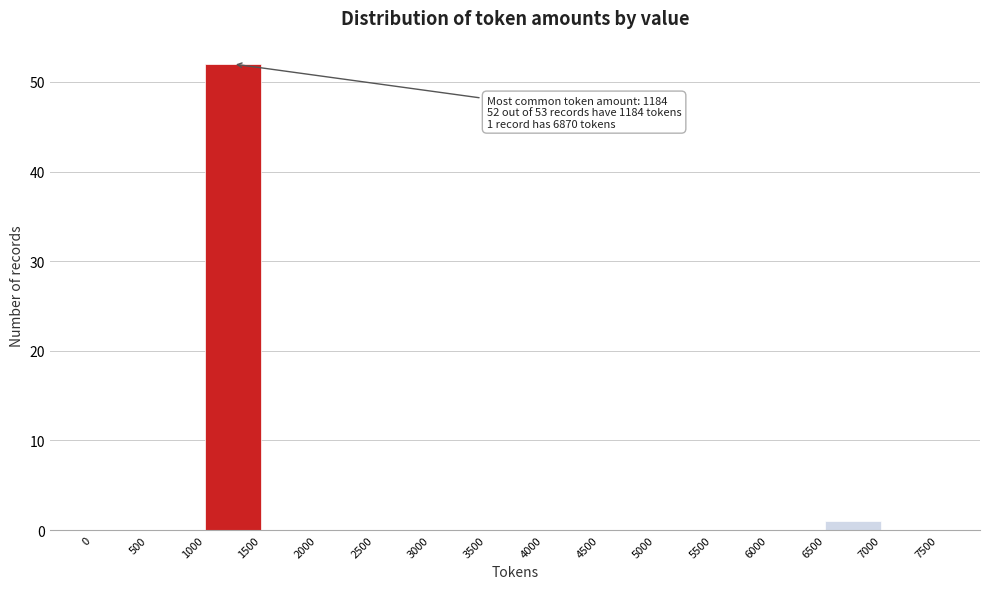

Over which range of the x-axis is the bar tallest?

1000 to 1500